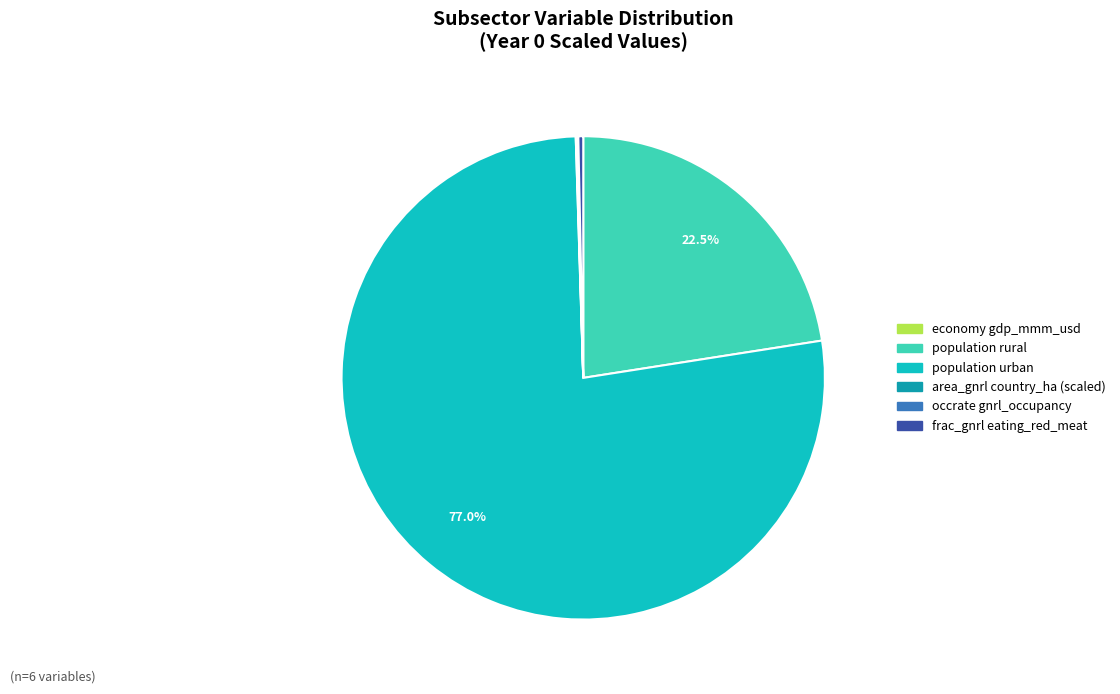

Is there any slice that represents more than half of the pie?

Yes